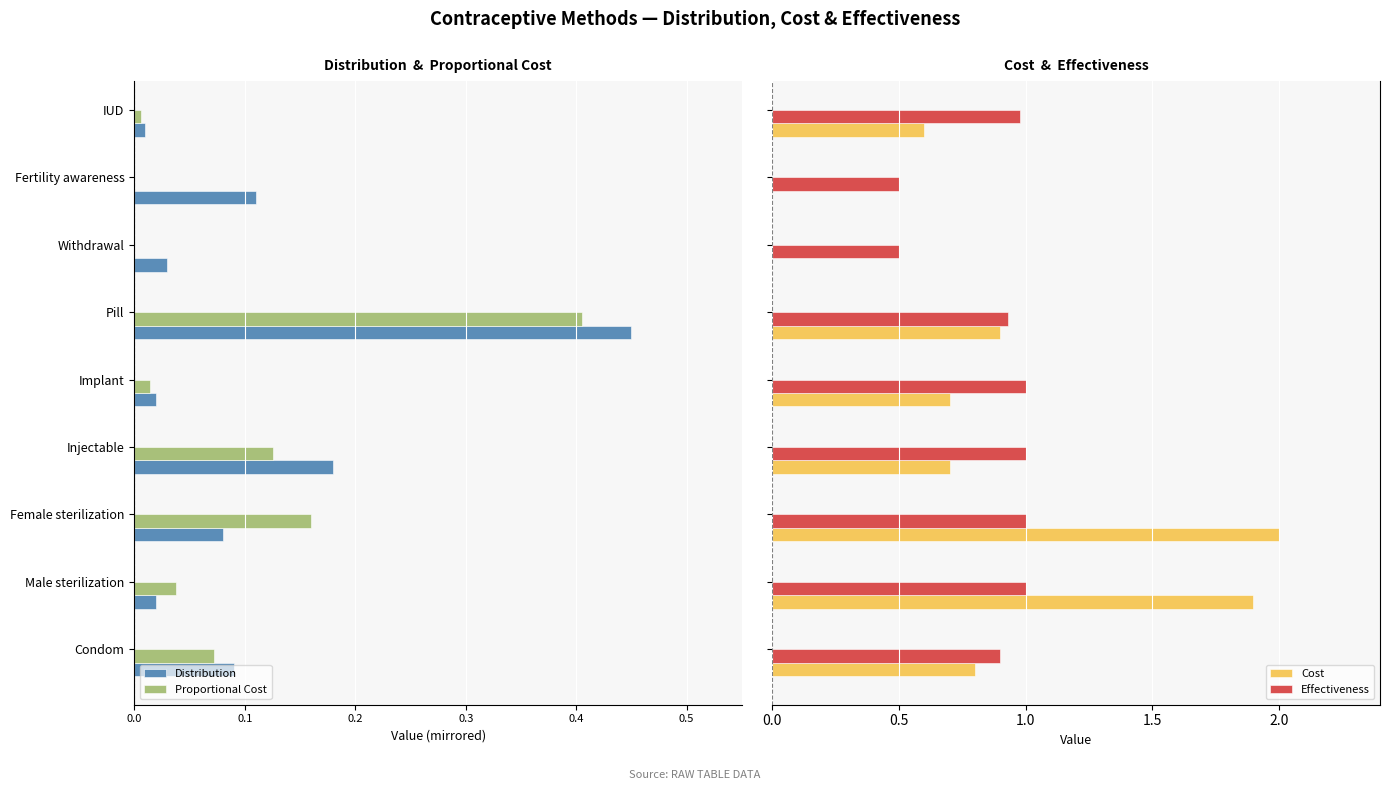

What position from the left is Fertility awareness?

8